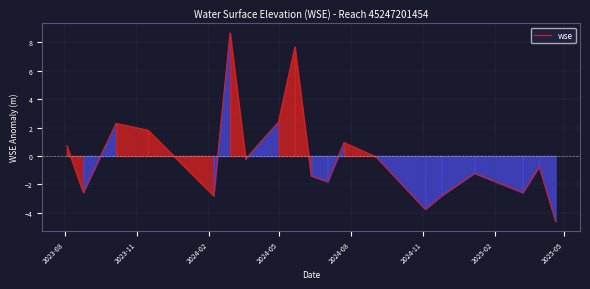

What is the difference between the maximum and minimum values?

13.3